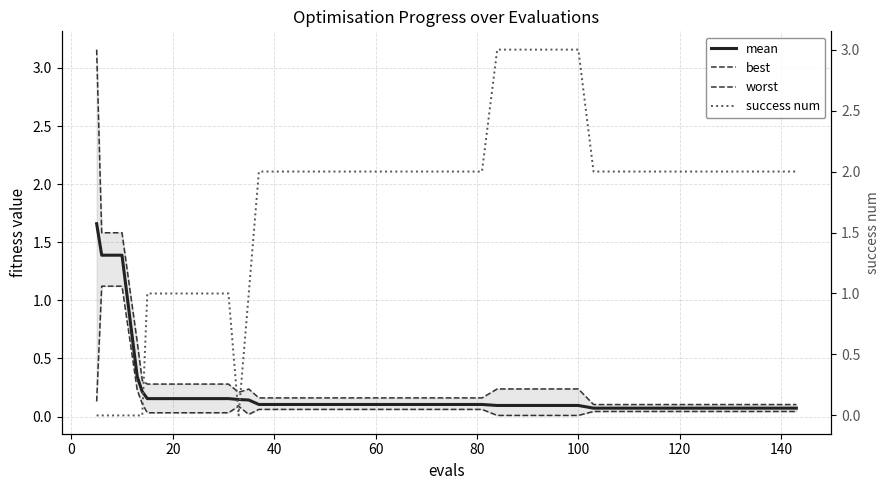

How many lines are shown in the chart?

4